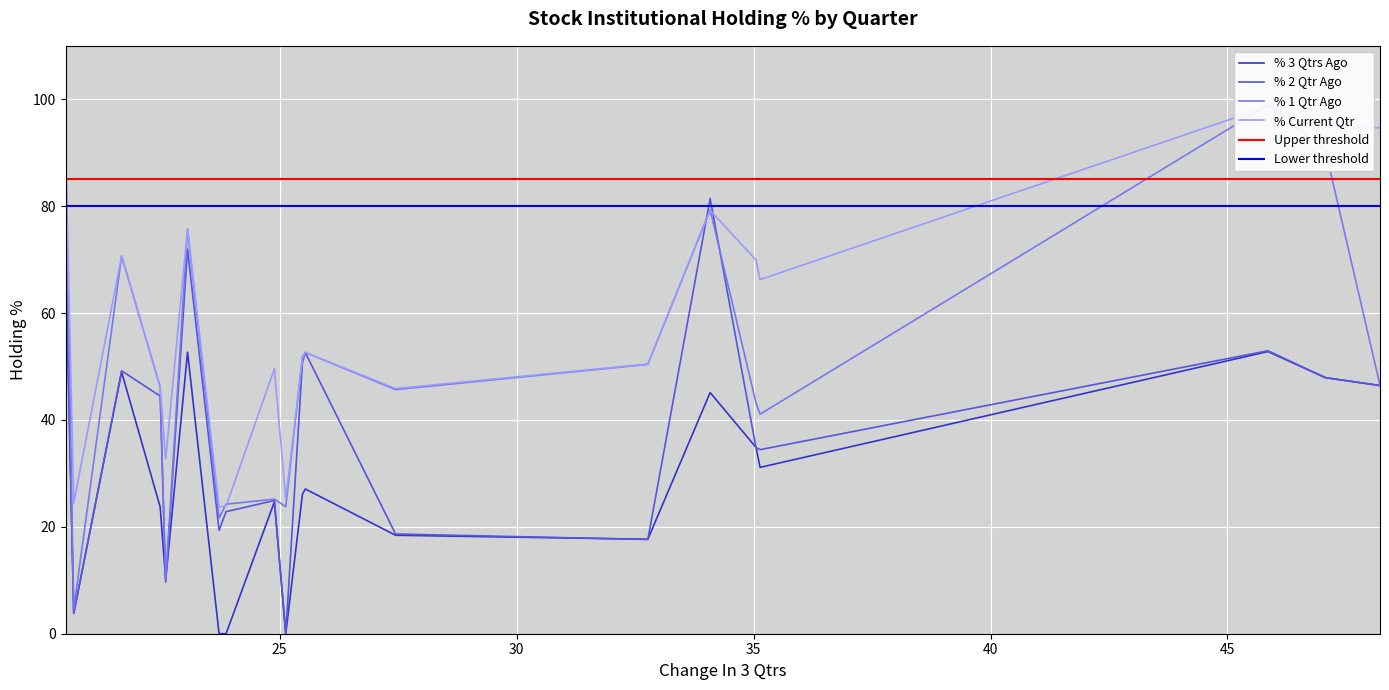

Which series has the largest total across all categories?

% Current Qtr